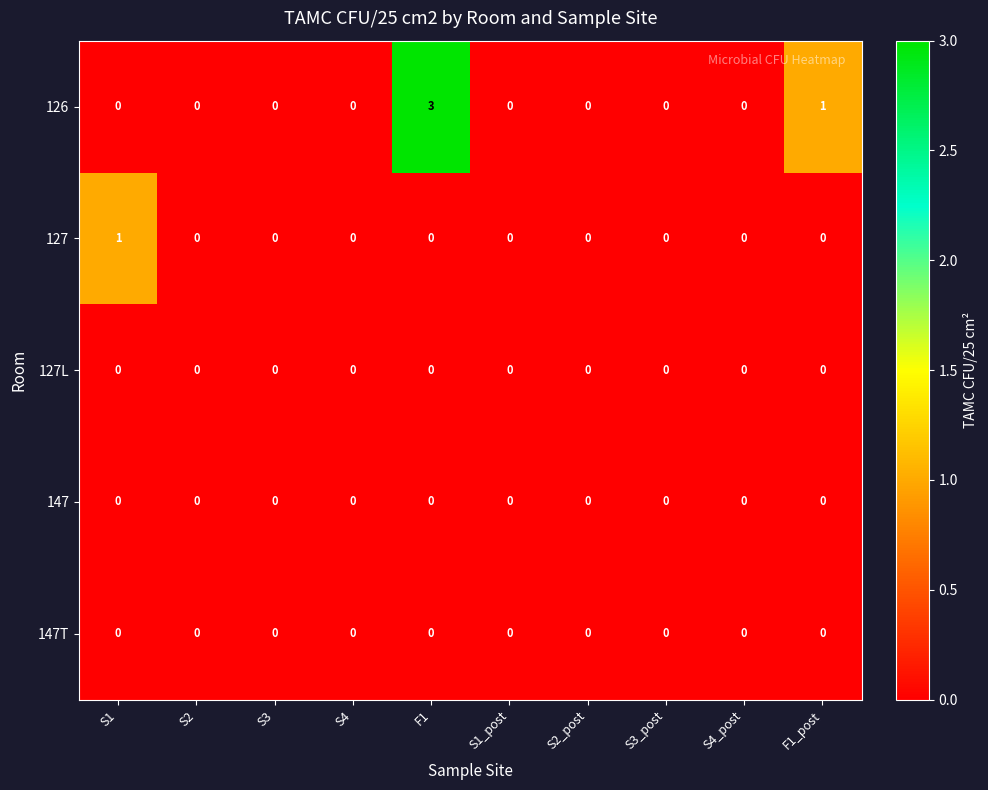

True or false: 147 has a value of 0 at S1.

True